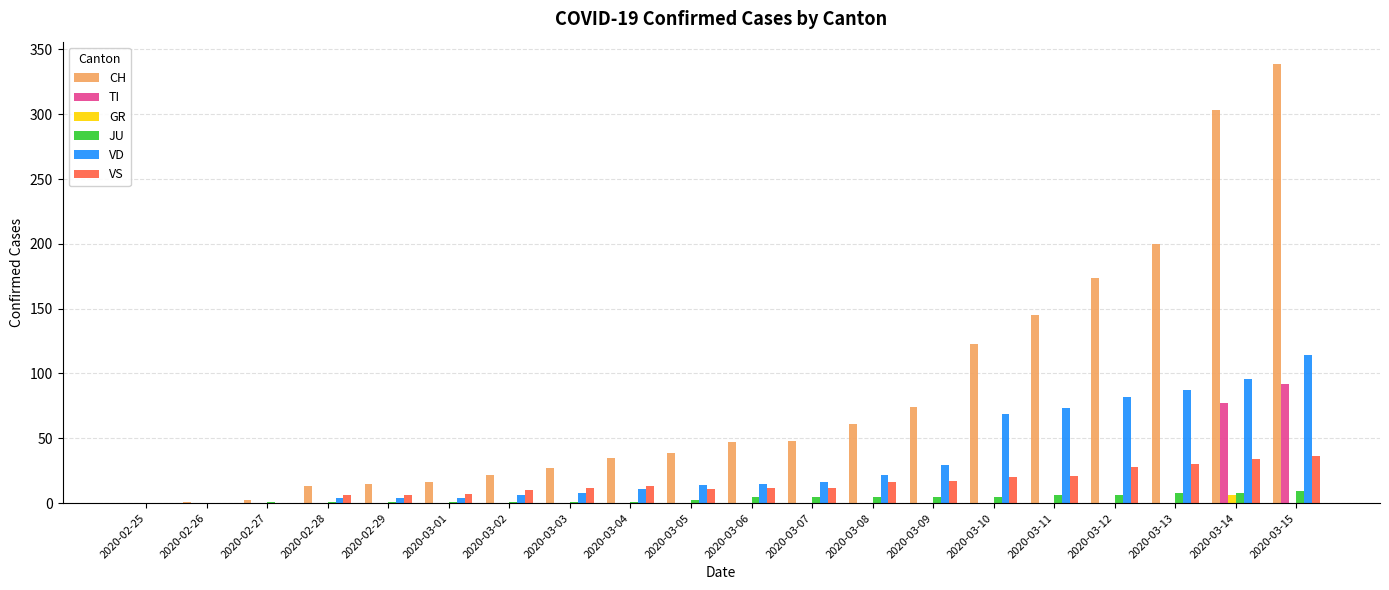

What is the greatest value displayed?

339